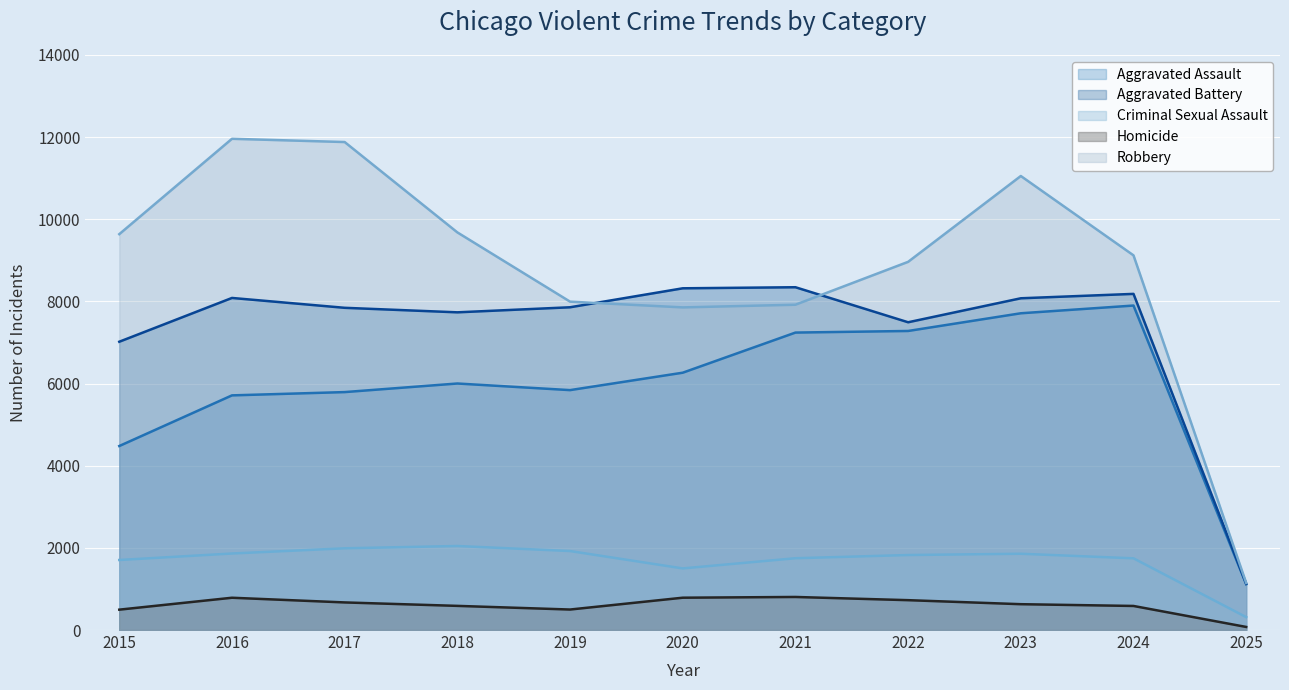

What is the value of the Criminal Sexual Assault point at the 8th from the left?

1826